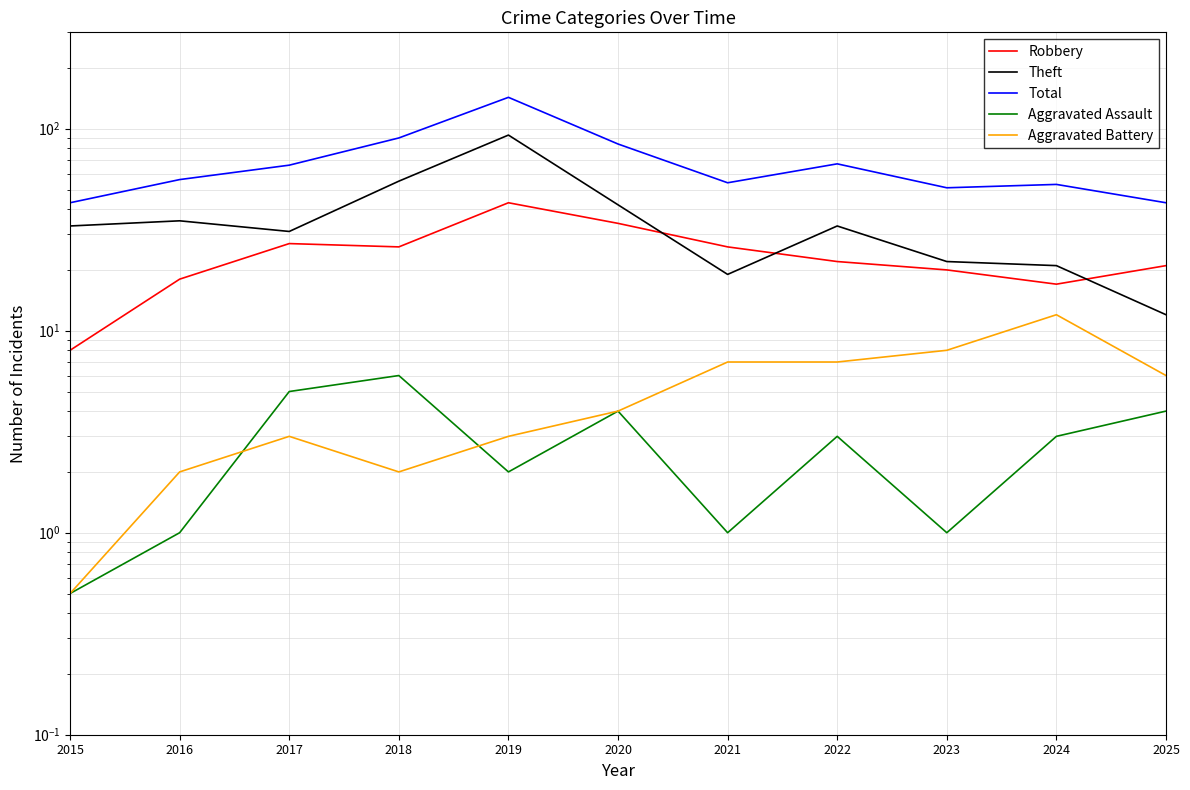

Which series has the largest range (max minus min)?

Total